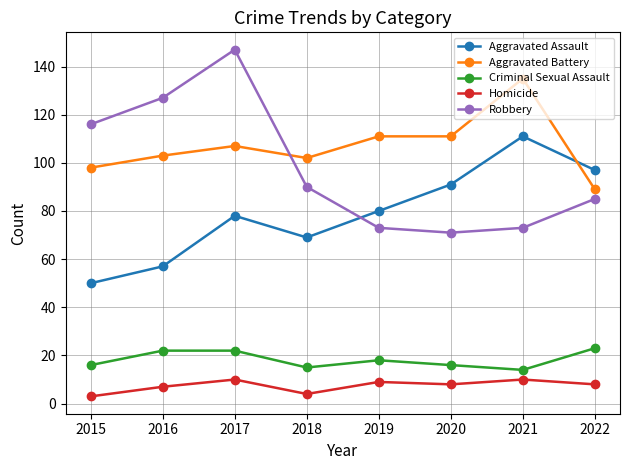

Which series has the widest spread of values?

Robbery